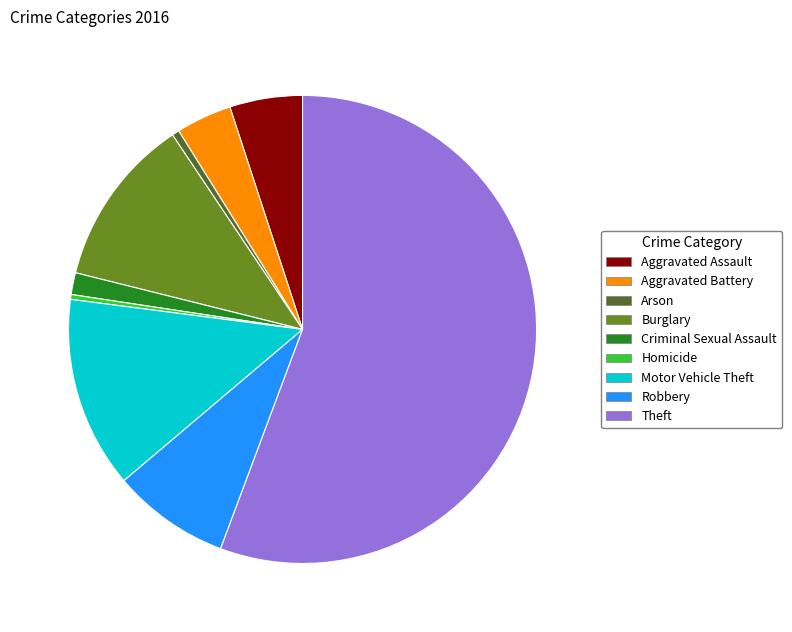

Which has a higher value, Criminal Sexual Assault or Homicide?

Criminal Sexual Assault